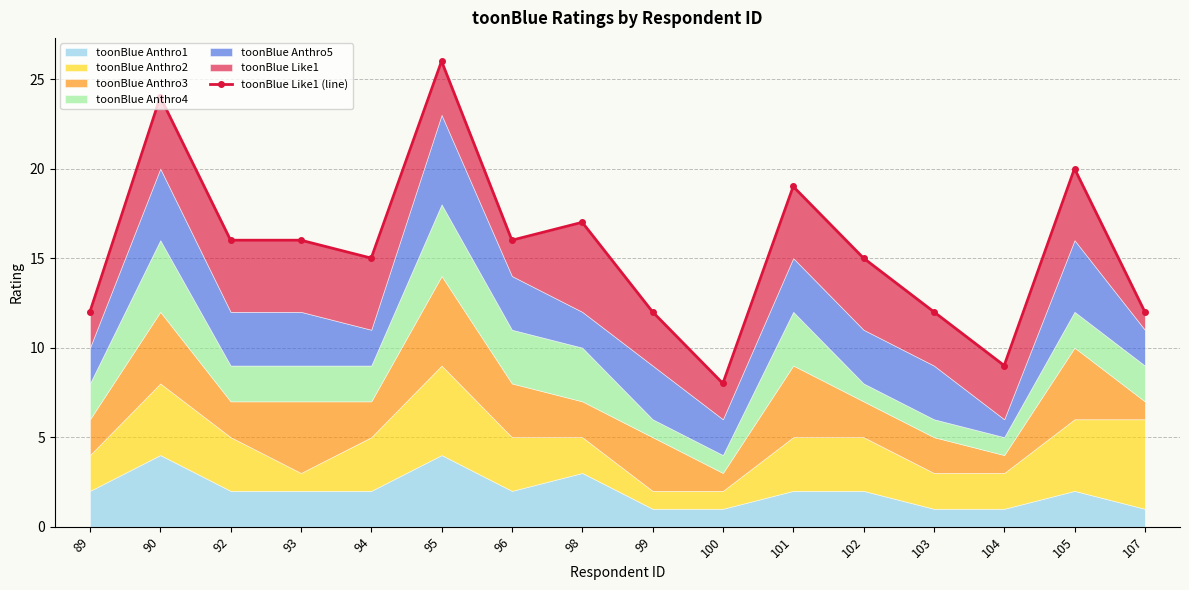

At which category does the chart reach its minimum across all series?

100